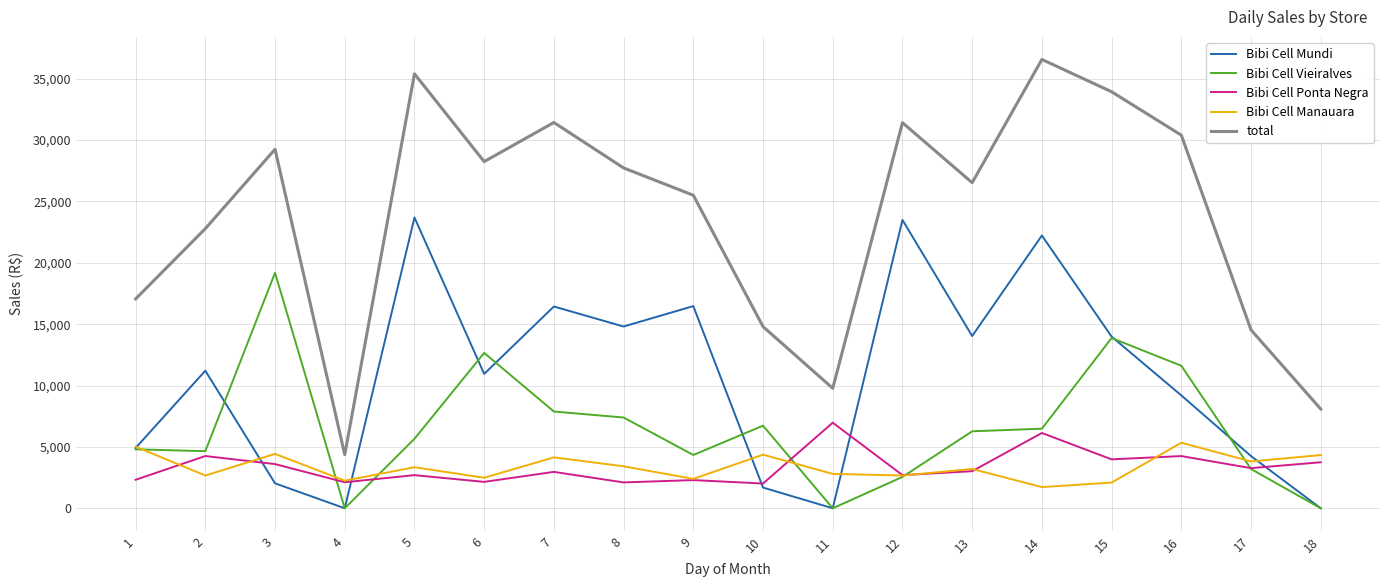

Does the chart display data point markers on the line(s)?

No